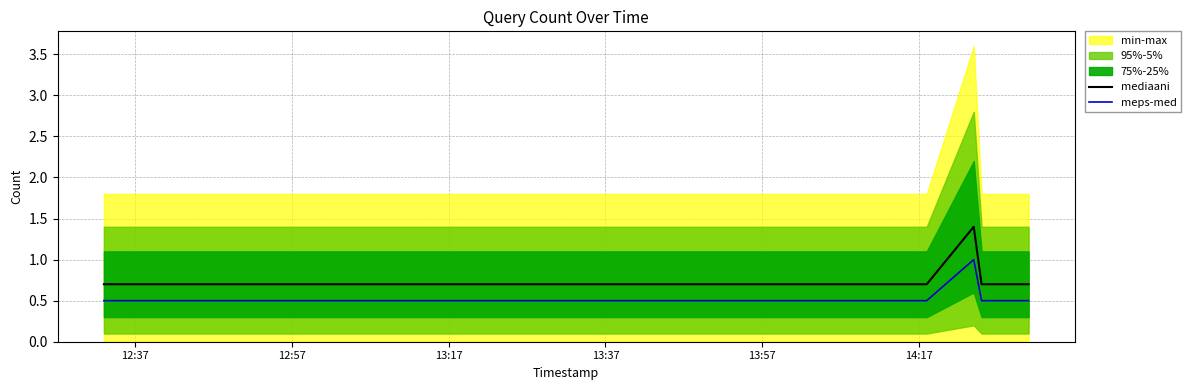

Does the chart display data point markers on the line(s)?

No